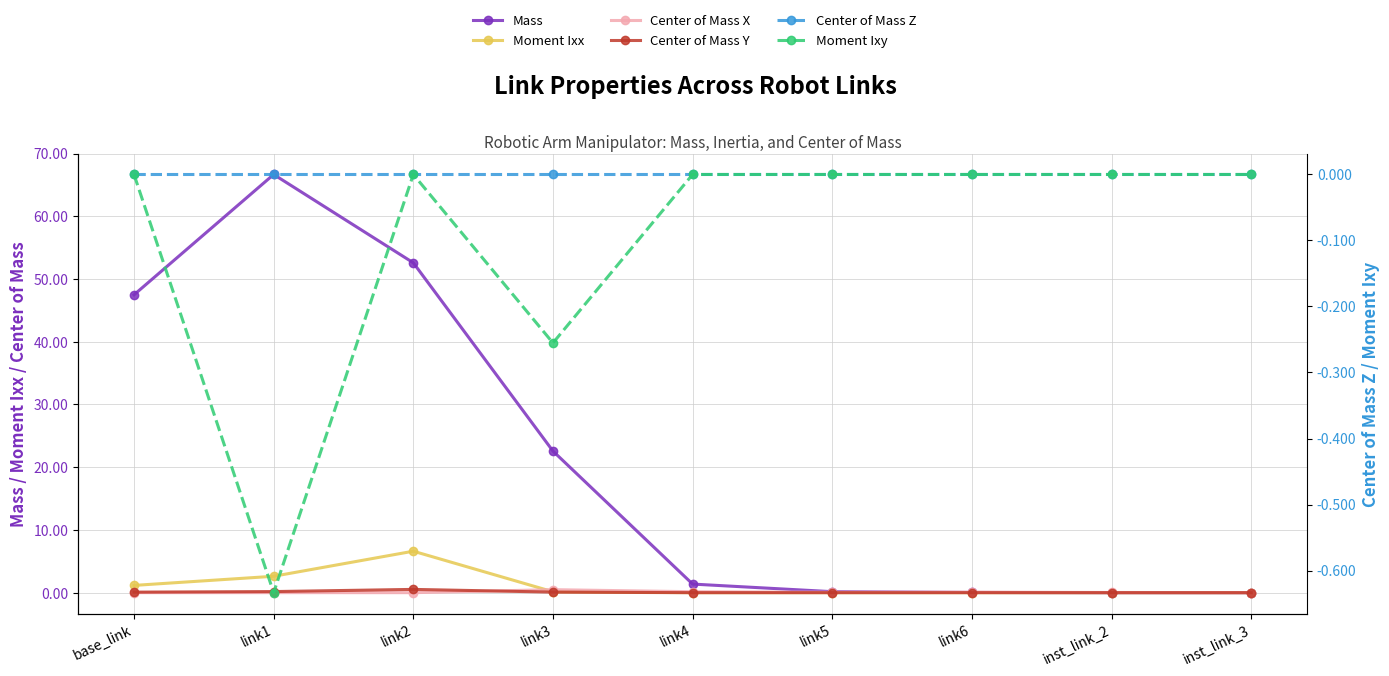

How many lines are shown in the chart?

6